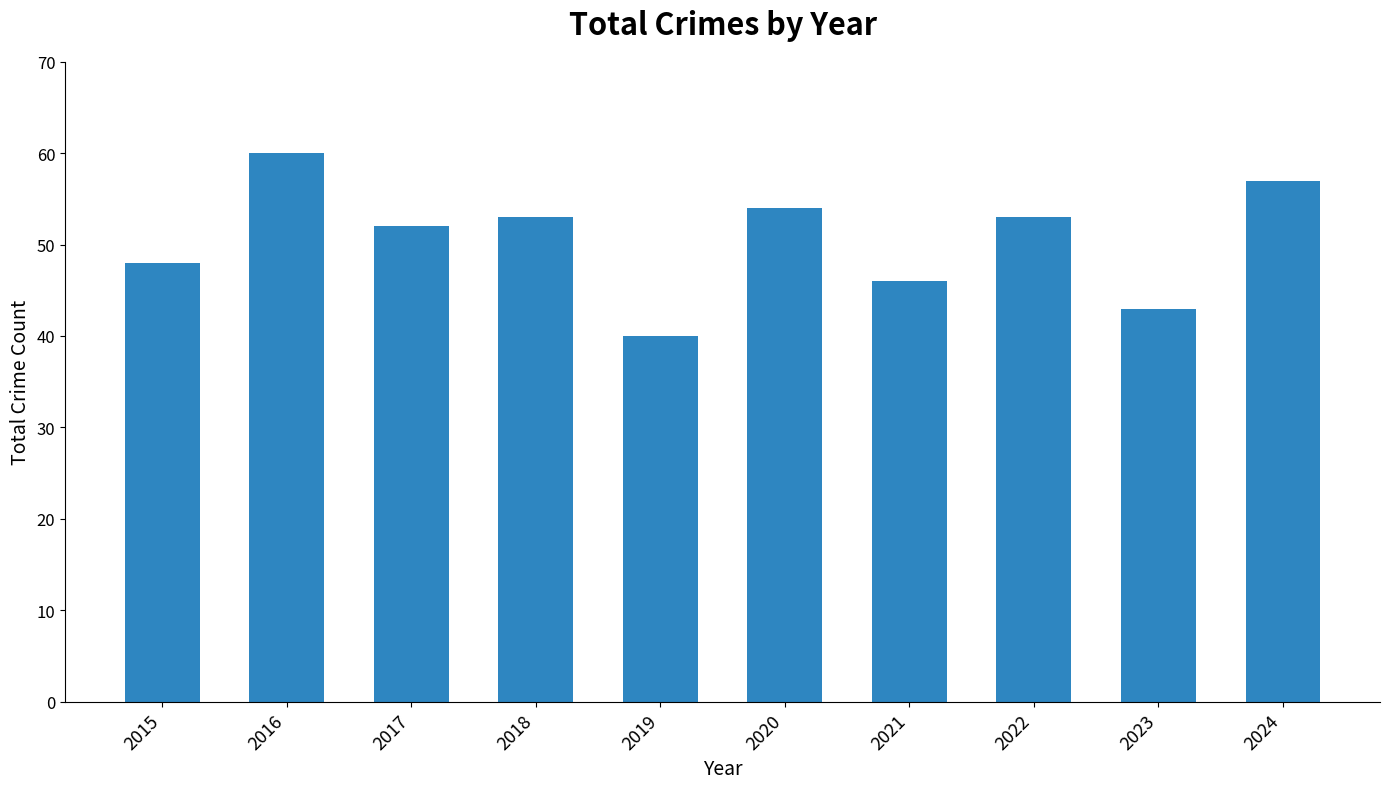

What is the minimum value shown in the chart?

40